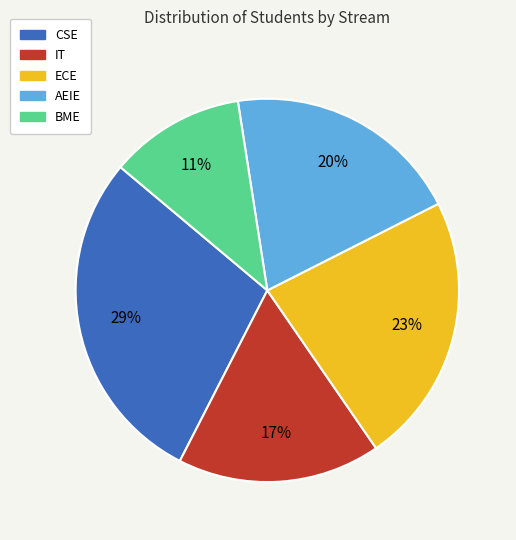

Does CSE represent more than half of the total?

No